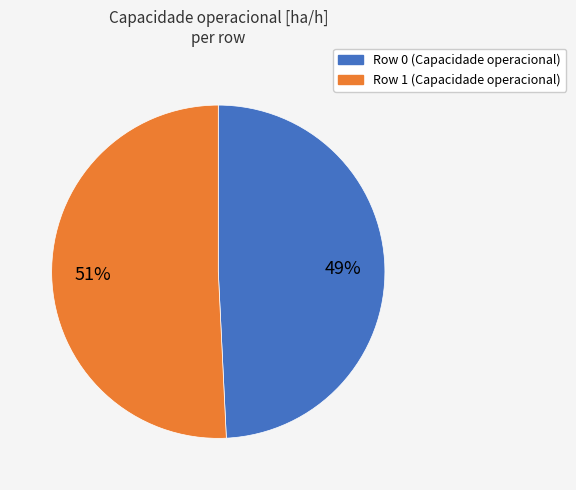

How many segments does this pie chart have?

2